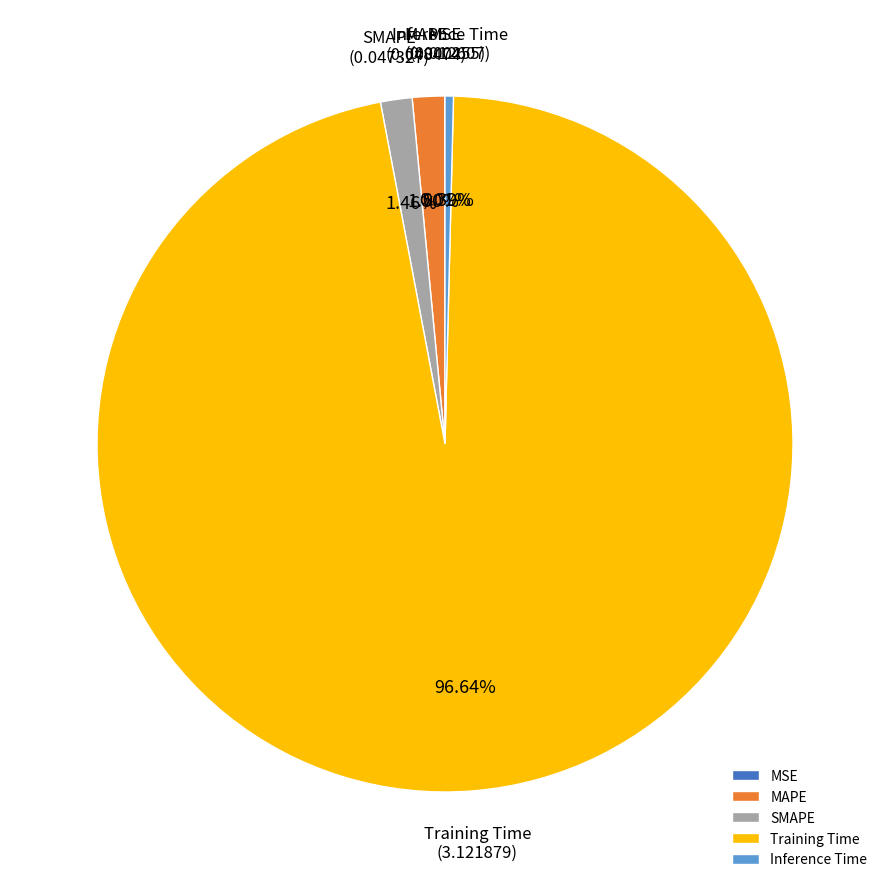

Which category has the biggest portion of the pie?

Training Time